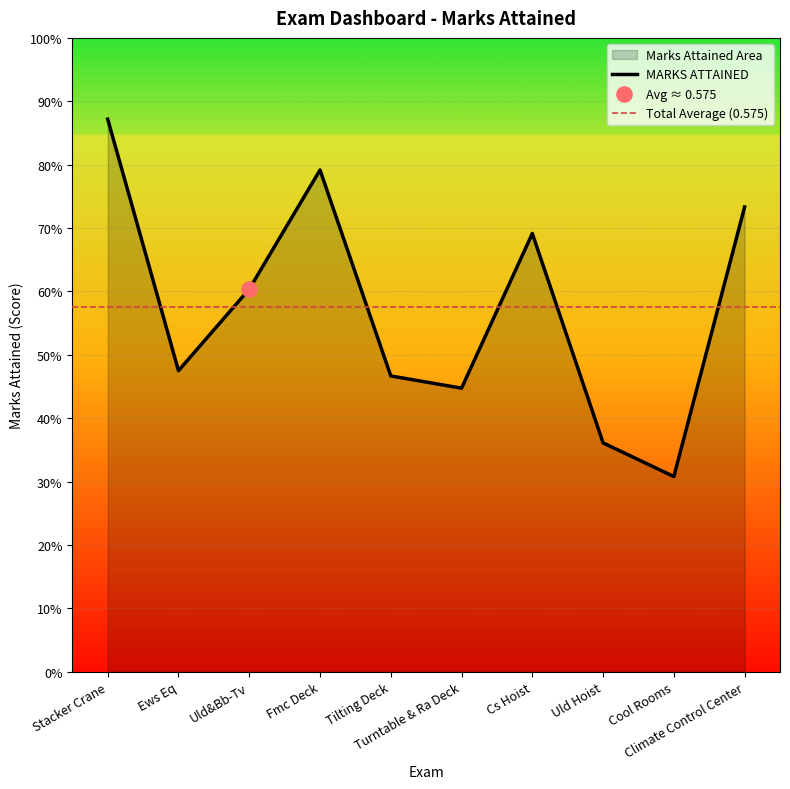

What is the change in value from Uld Hoist to Cool Rooms?

-0.1